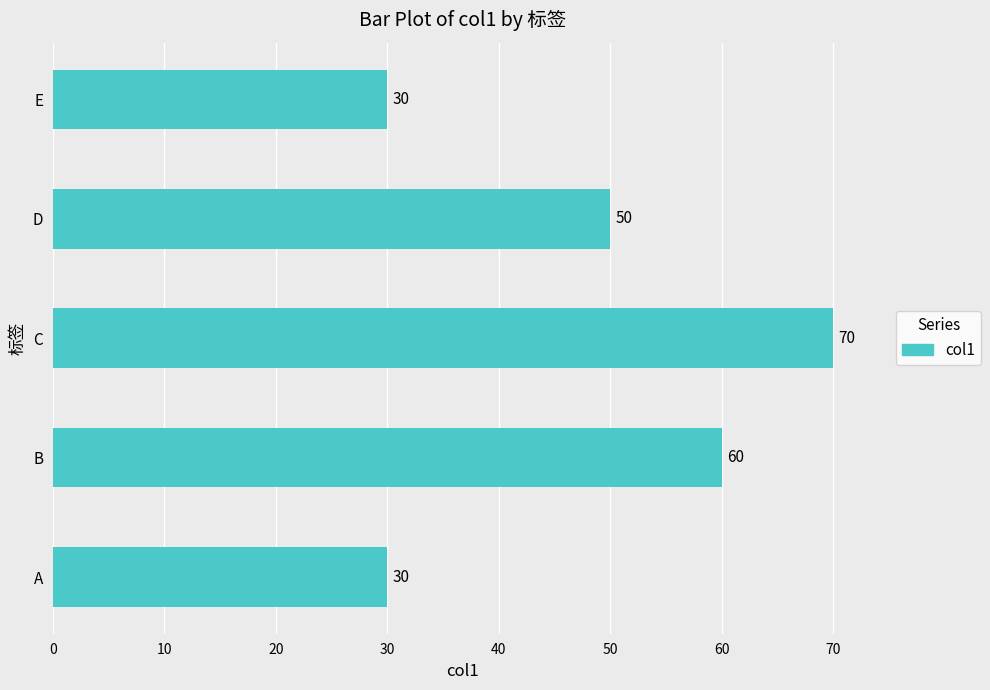

How many series are shown in this chart?

1